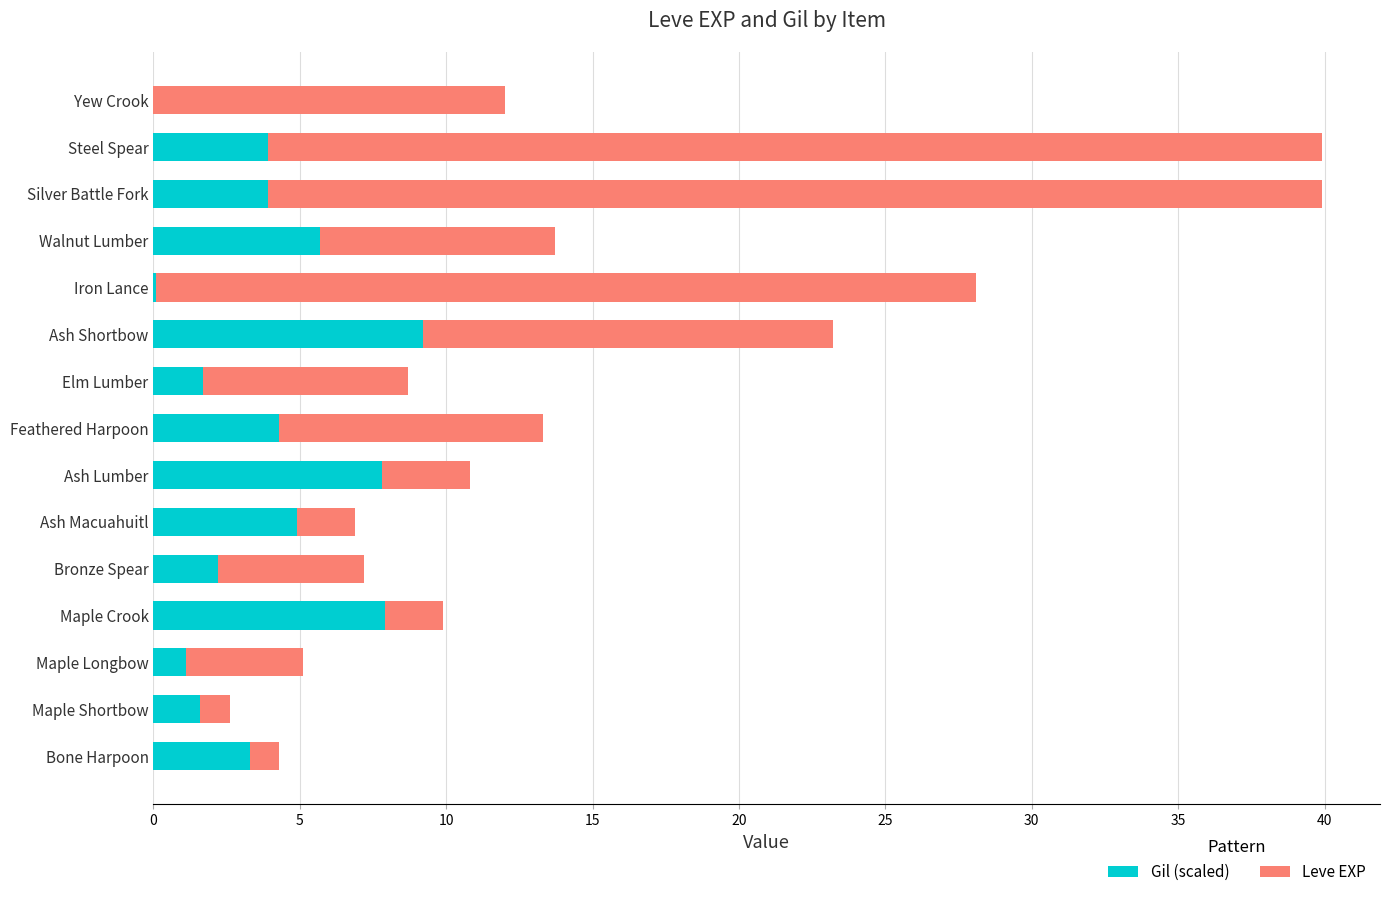

True or false: Gil (scaled) has a value of 1.1 at Maple Longbow.

True